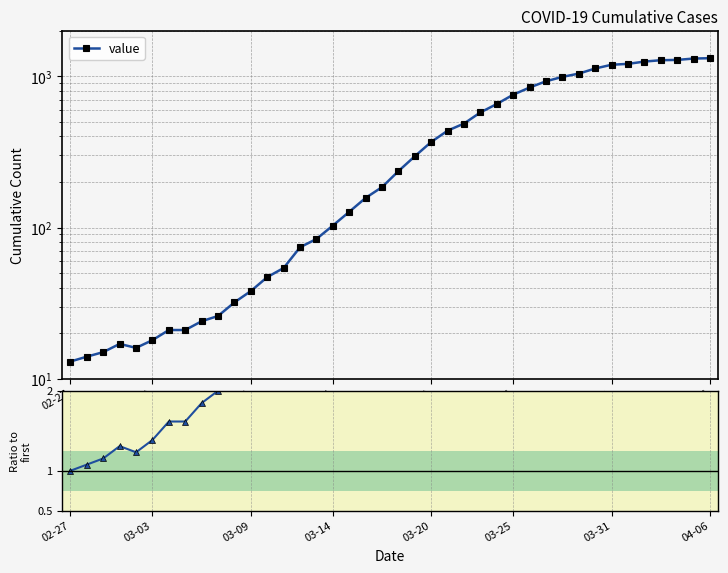

Which series changed the most between 03-09 and 27?

value